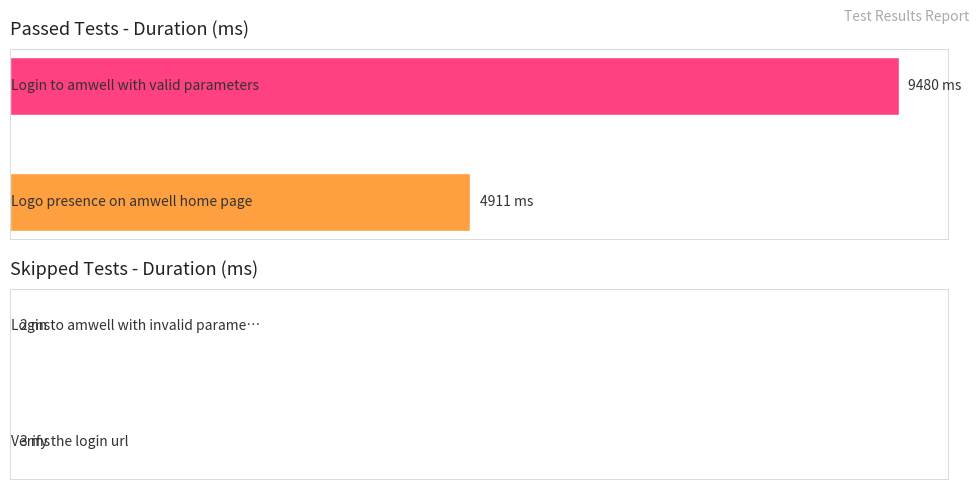

Is the value of skipped at Login to amwell with valid parameters greater than the value of passed at Logo presence on amwell home page?

No